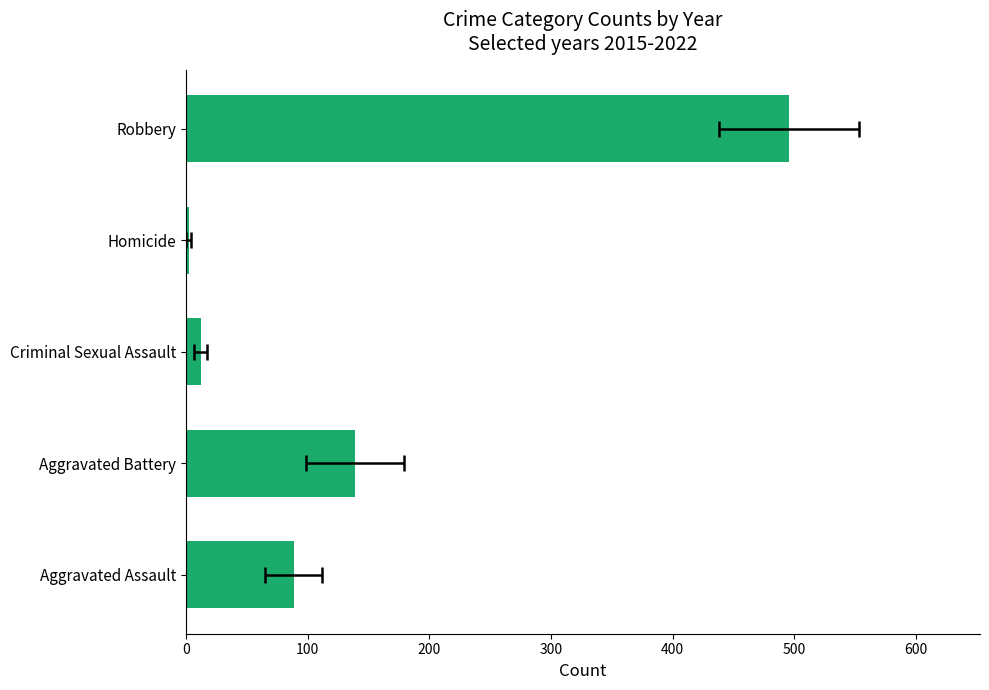

The value at Criminal Sexual Assault is 21.6. True or false?

False